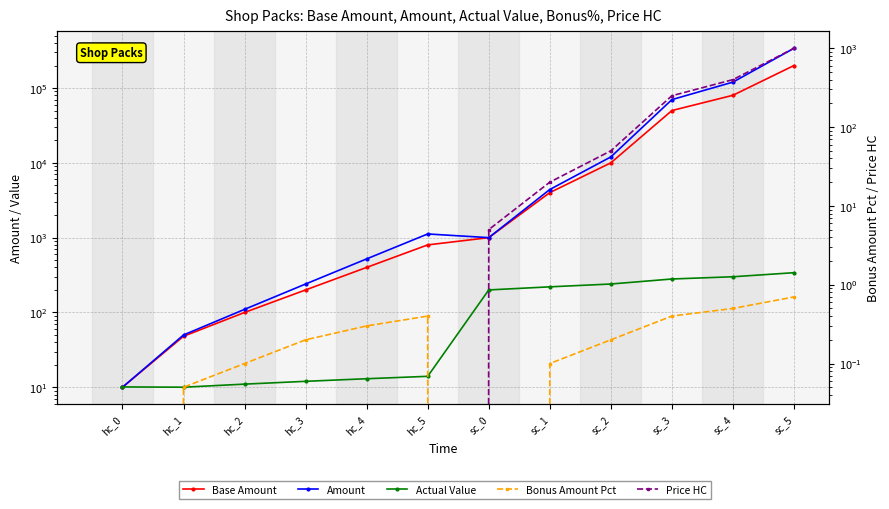

True or false: Bonus Amount Pct and Amount cross at least once.

False